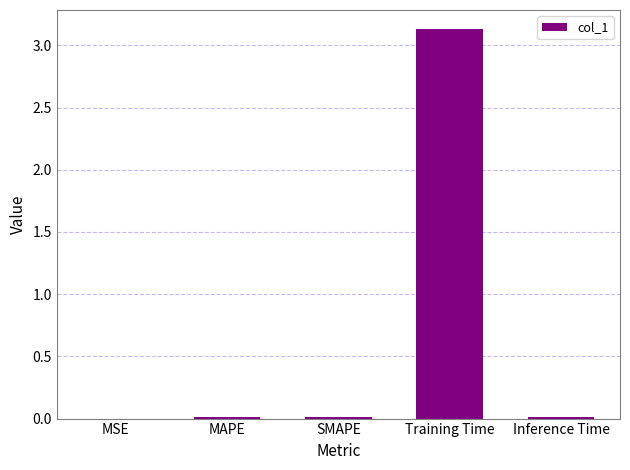

Which category has the highest value across all series?

Training Time